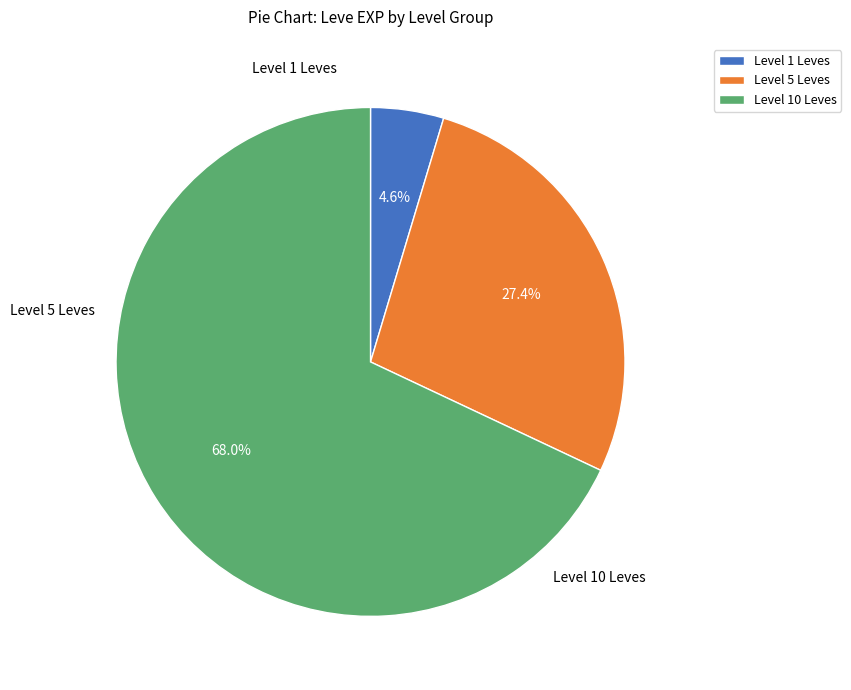

Which slice is the smallest?

Level 1 Leves